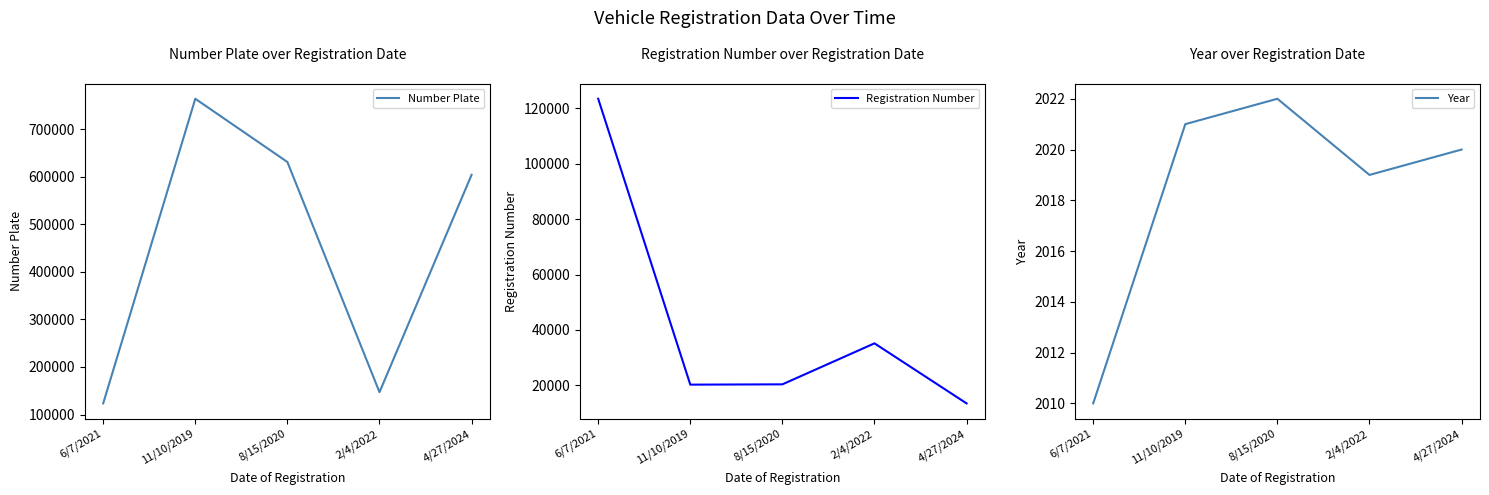

List the series in order of their peak value, lowest first.

Year, Registration Number, Number Plate